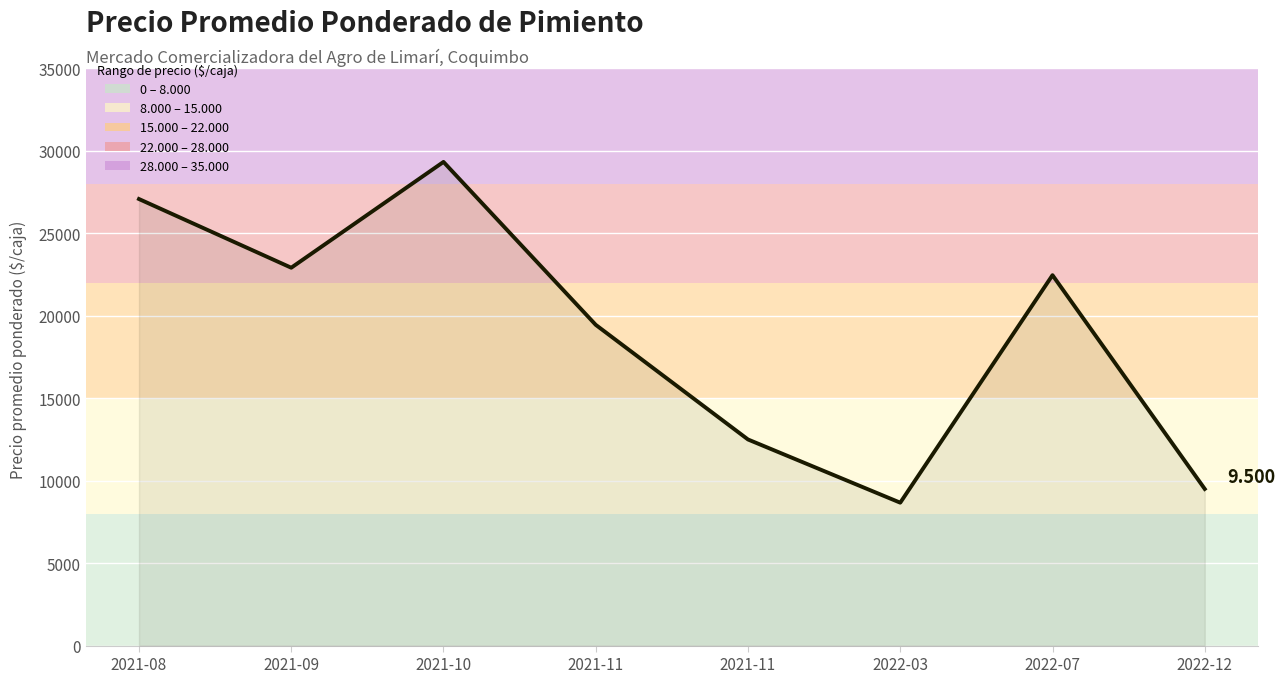

What is the value of the 4th point from the left?

19452.3